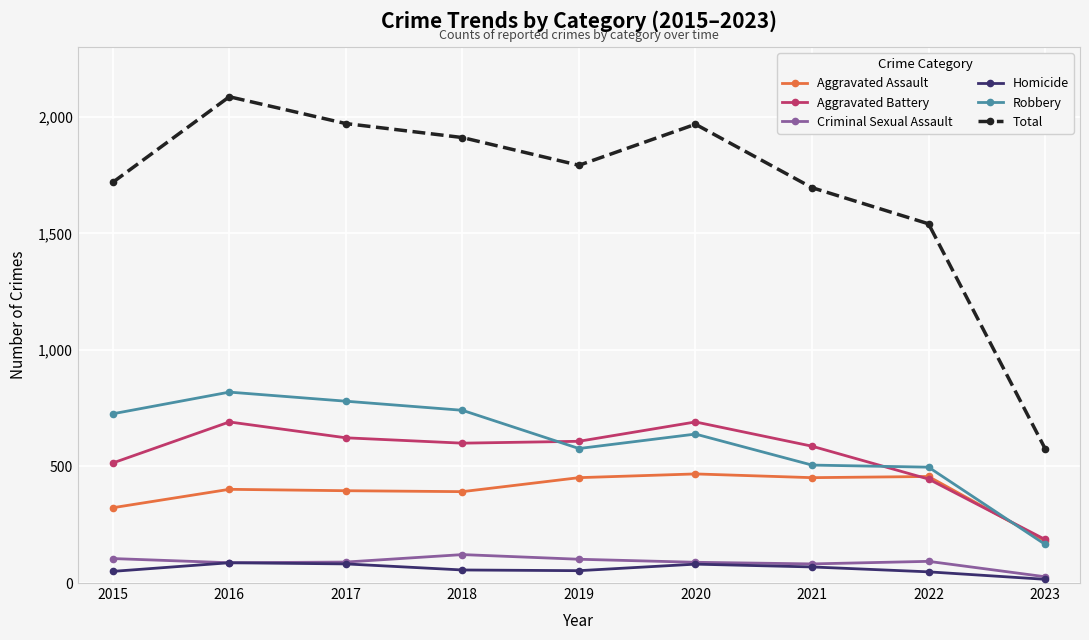

True or false: Total and Aggravated Assault cross at least once.

False